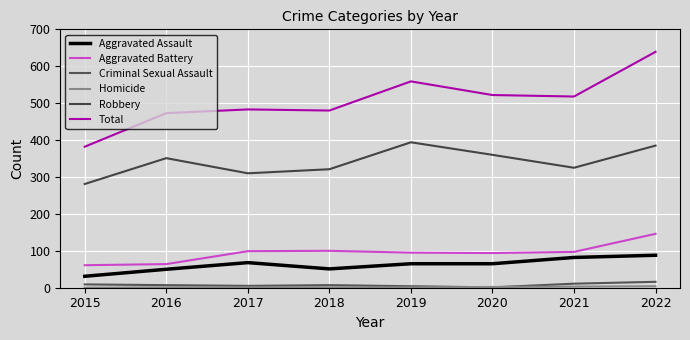

What is the sum of all Criminal Sexual Assault values?

60